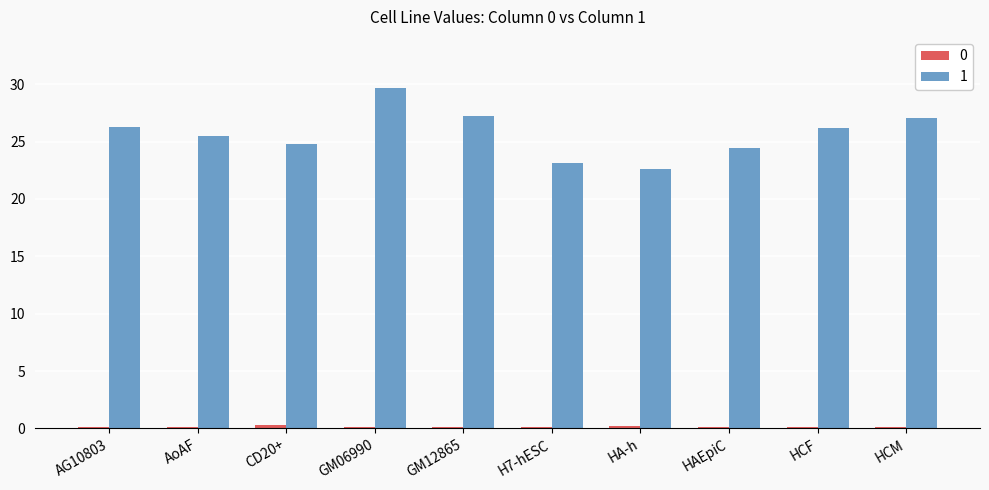

Are the bars horizontal?

No